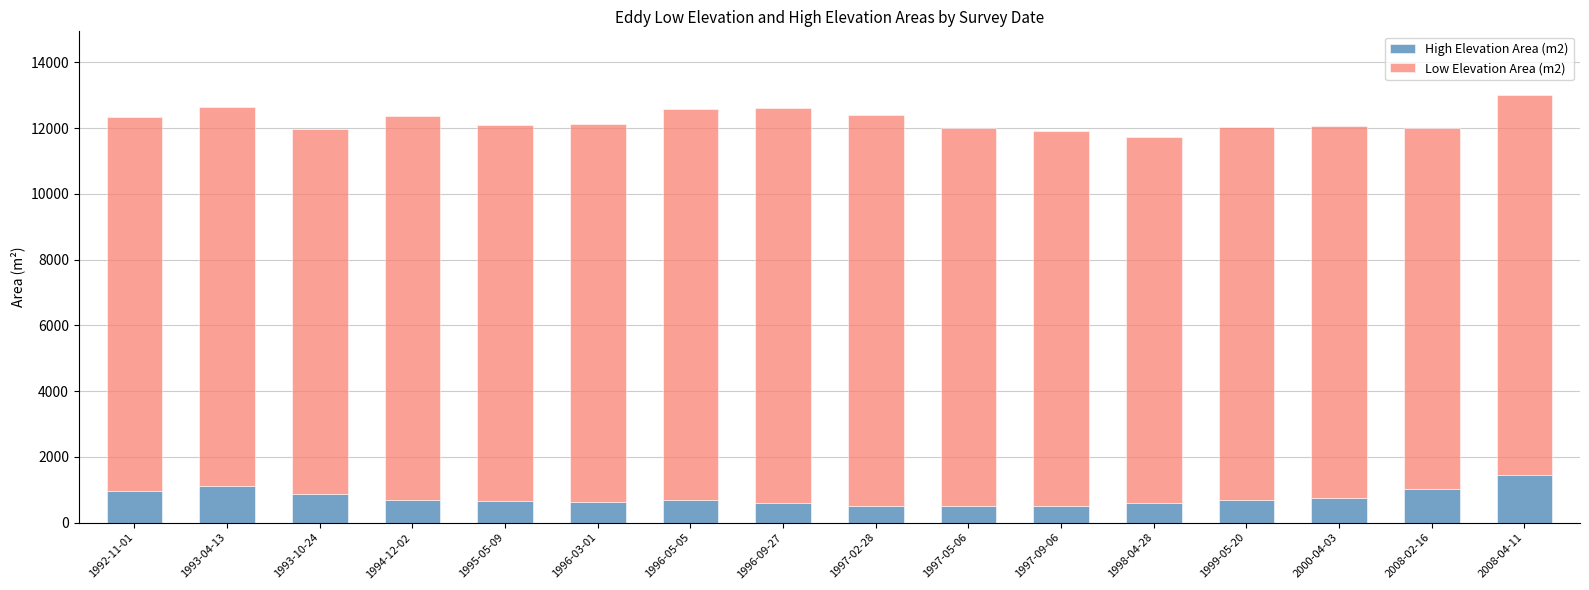

How many bars are there in total?

16